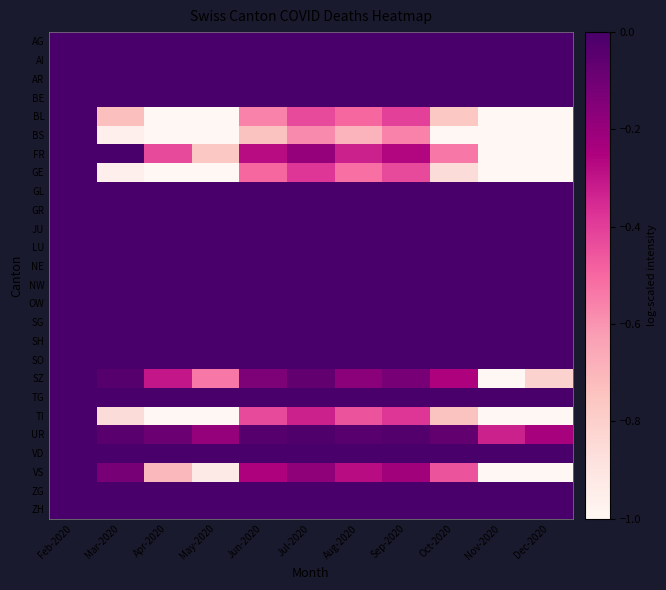

At Jul-2020, list the series in order from largest to smallest.

AG, AI, AR, BE, GL, GR, JU, LU, NE, NW, OW, SG, SH, SO, TG, VD, ZG, ZH, UR, SZ, VS, FR, TI, GE, BL, BS